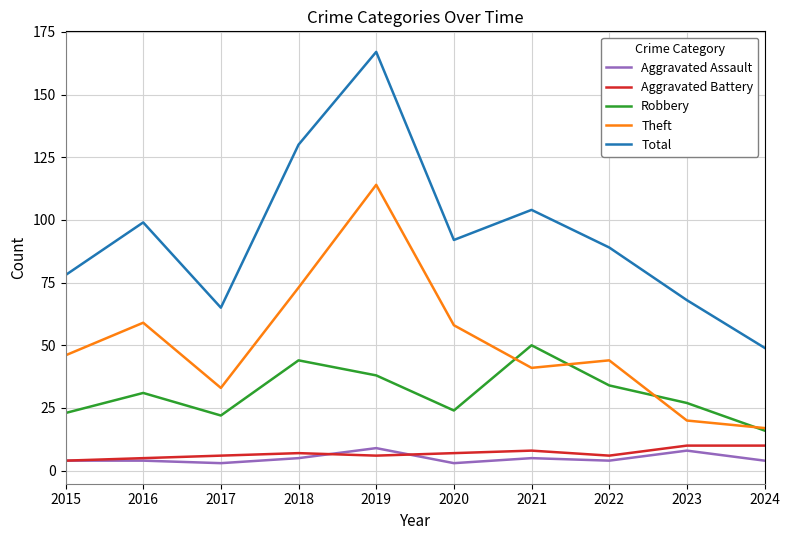

Reading right to left, transcribe all the data shown in this chart.

Aggravated Assault: 4	8	4	5	3	9	5	3	4	4
Aggravated Battery: 10	10	6	8	7	6	7	6	5	4
Robbery: 16	27	34	50	24	38	44	22	31	23
Theft: 17	20	44	41	58	114	73	33	59	46
Total: 49	68	89	104	92	167	130	65	99	78